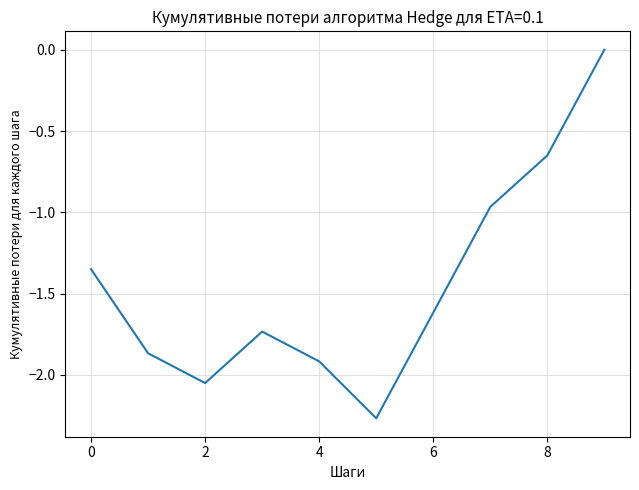

What is the difference between the maximum and minimum values?

2.3